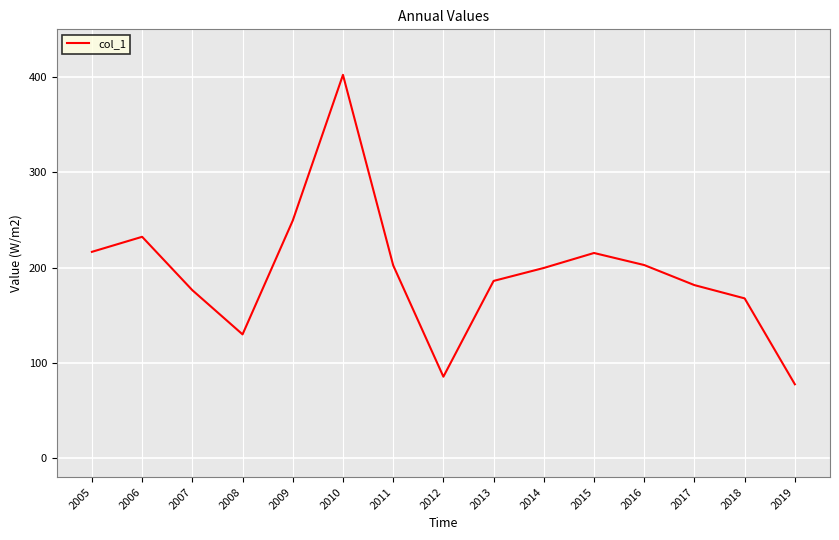

Where is the first local maximum?

2006